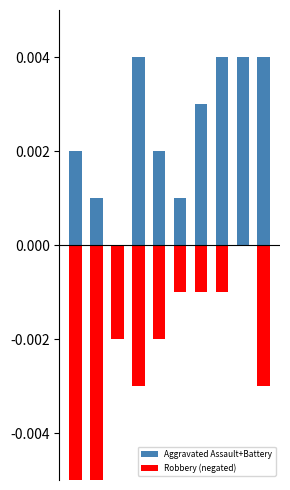

At which label does Aggravated Assault+Battery reach its peak?

3